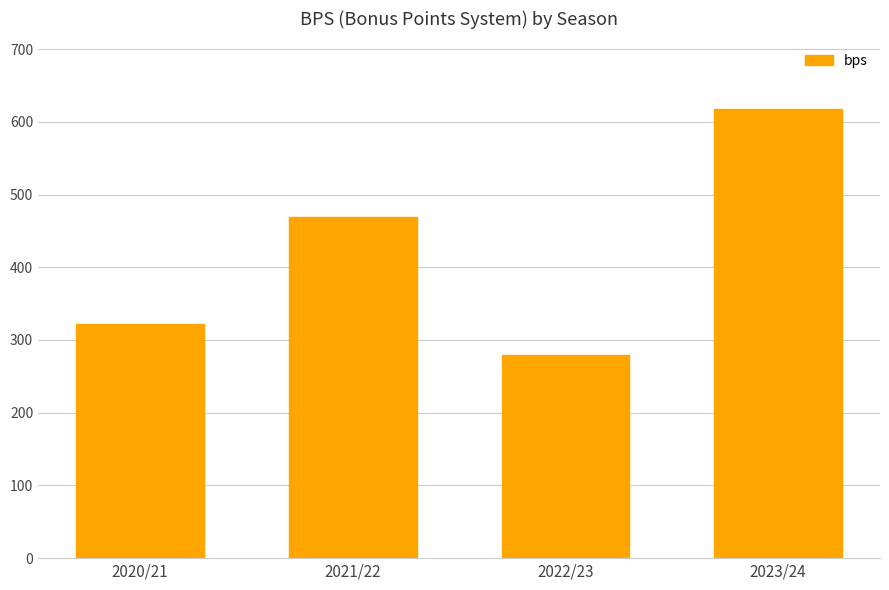

At which category does the chart reach its peak across all series?

2023/24